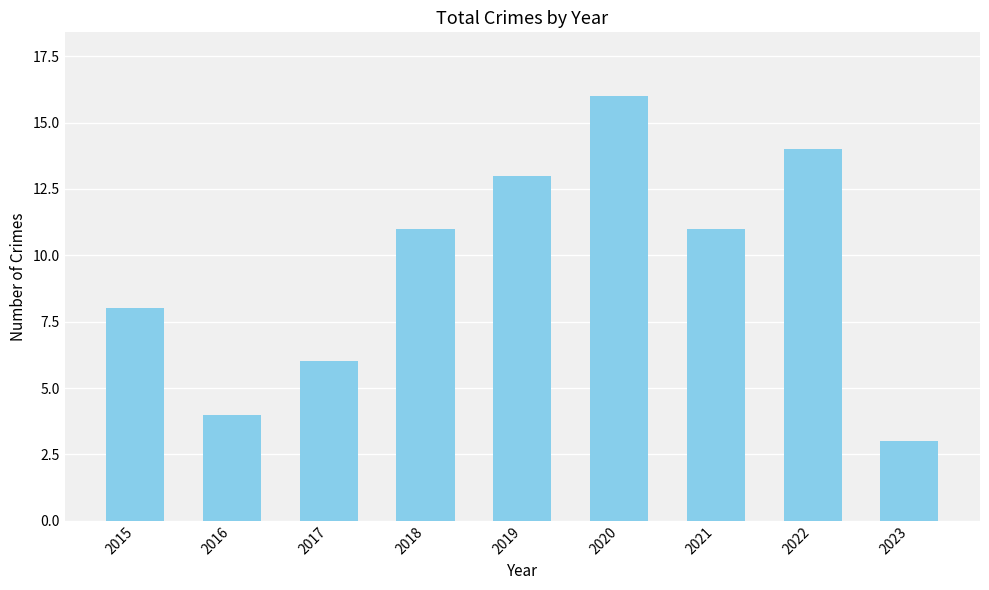

Approximately how many times larger is the value at 2019 compared to 2018?

1.2